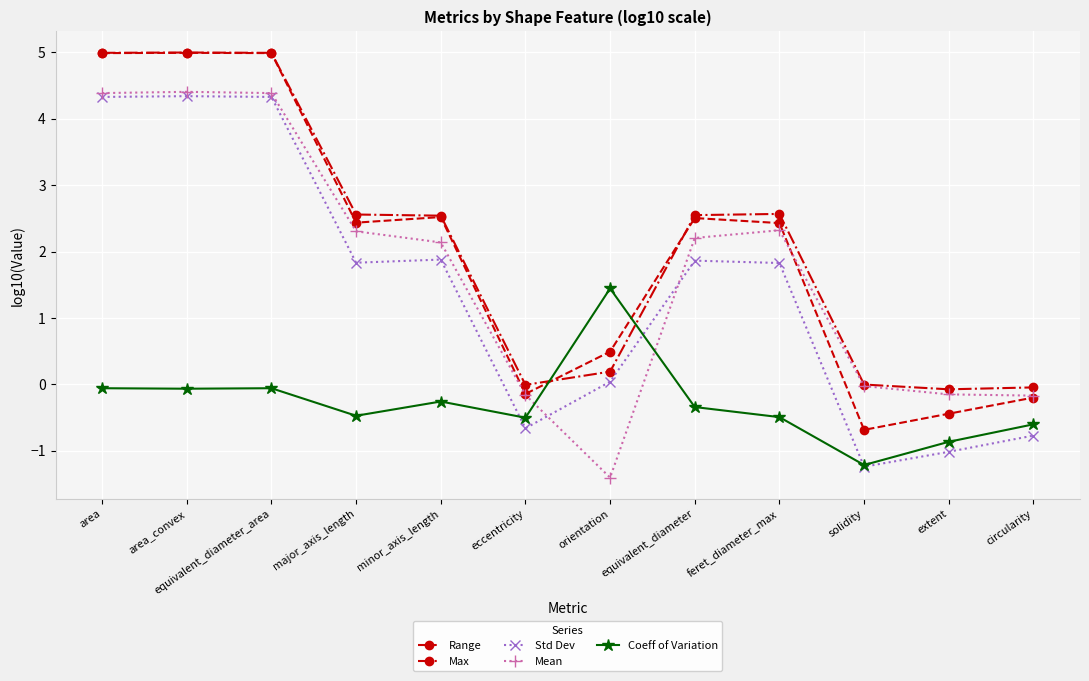

What is the total value across all series at eccentricity?

-1.5